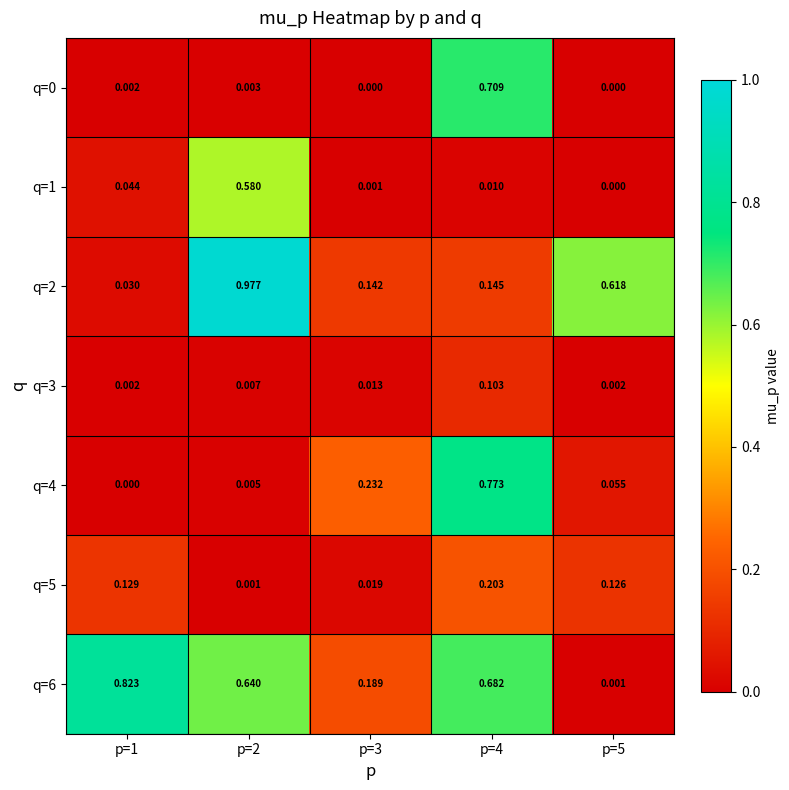

Count the number of categories in the chart.

5